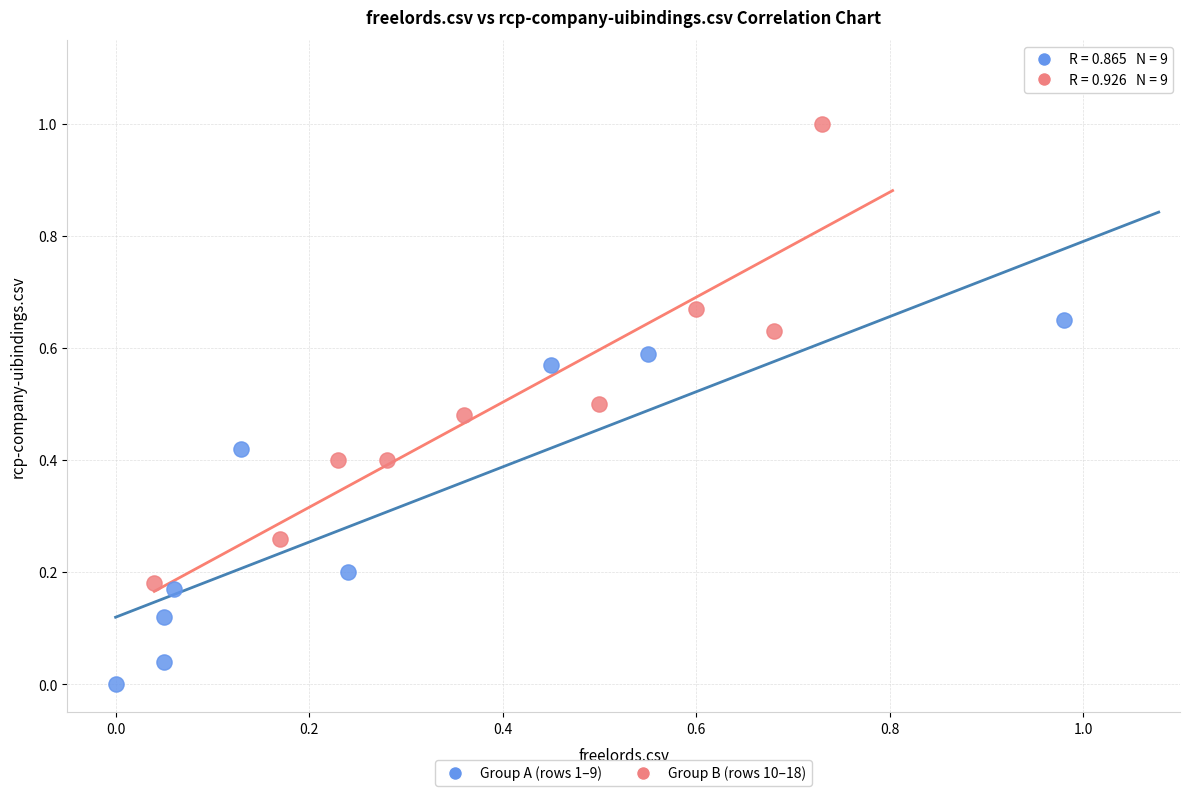

Which series contains the highest Y value?

Group B (rows 10–18)